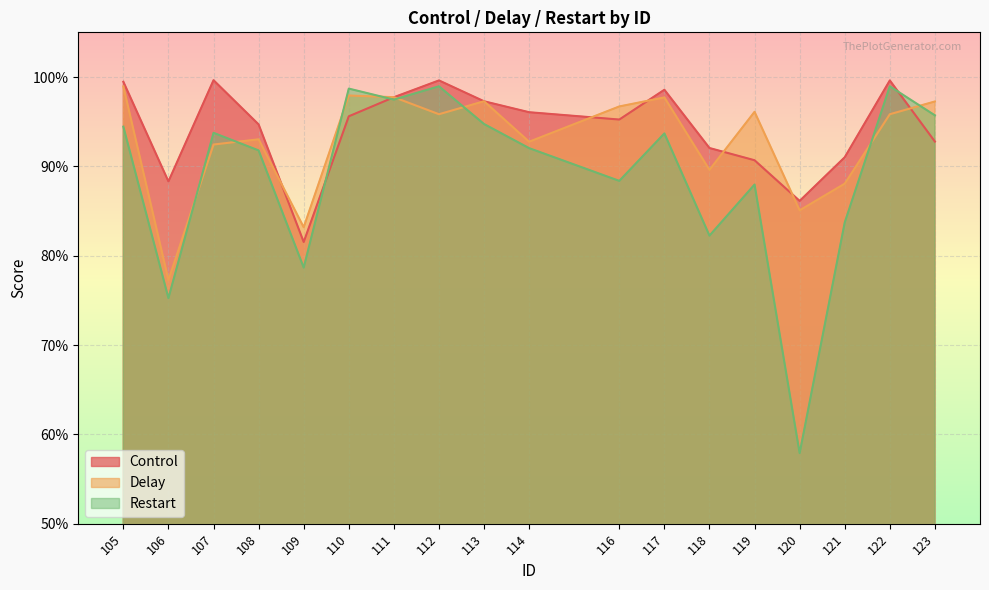

Does the chart display data point markers on the line(s)?

No